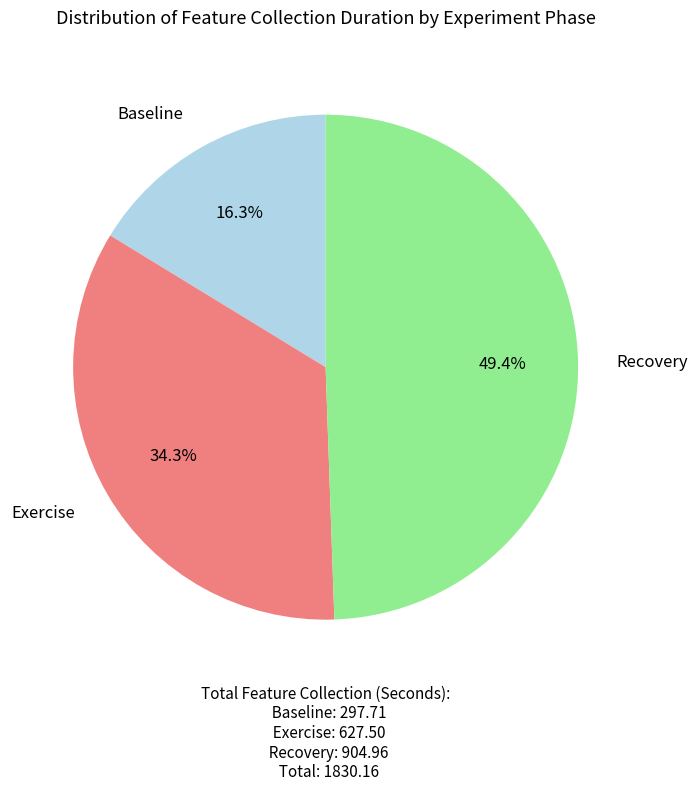

Is there any slice that represents more than half of the pie?

No